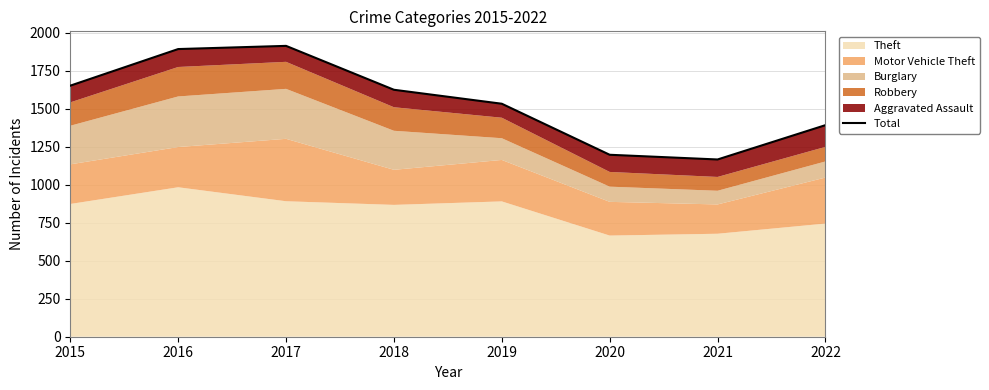

The chart shows a value of 1626 at 2018. True or false?

True